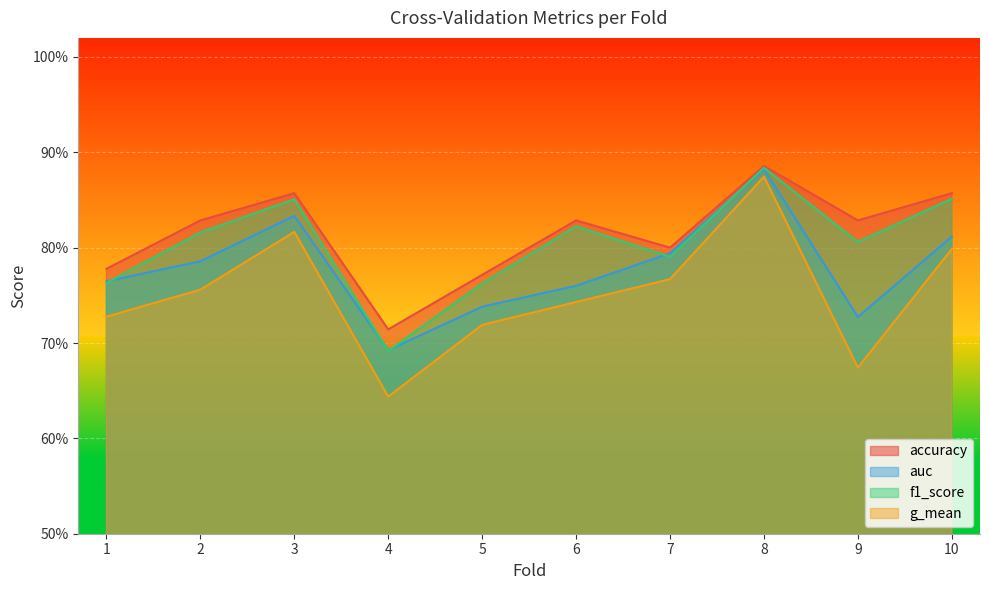

Where do f1_score and auc first cross each other?

1 and 2